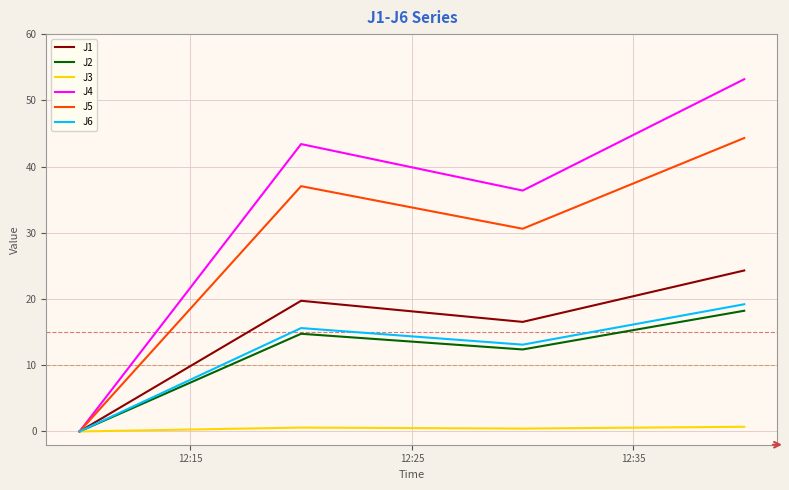

Which series has the largest range (max minus min)?

J4